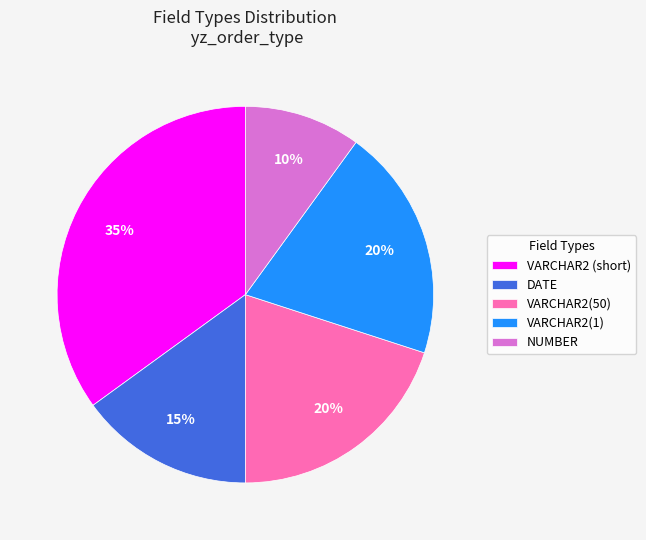

True or false: VARCHAR2 (short) accounts for 47% of the total.

False